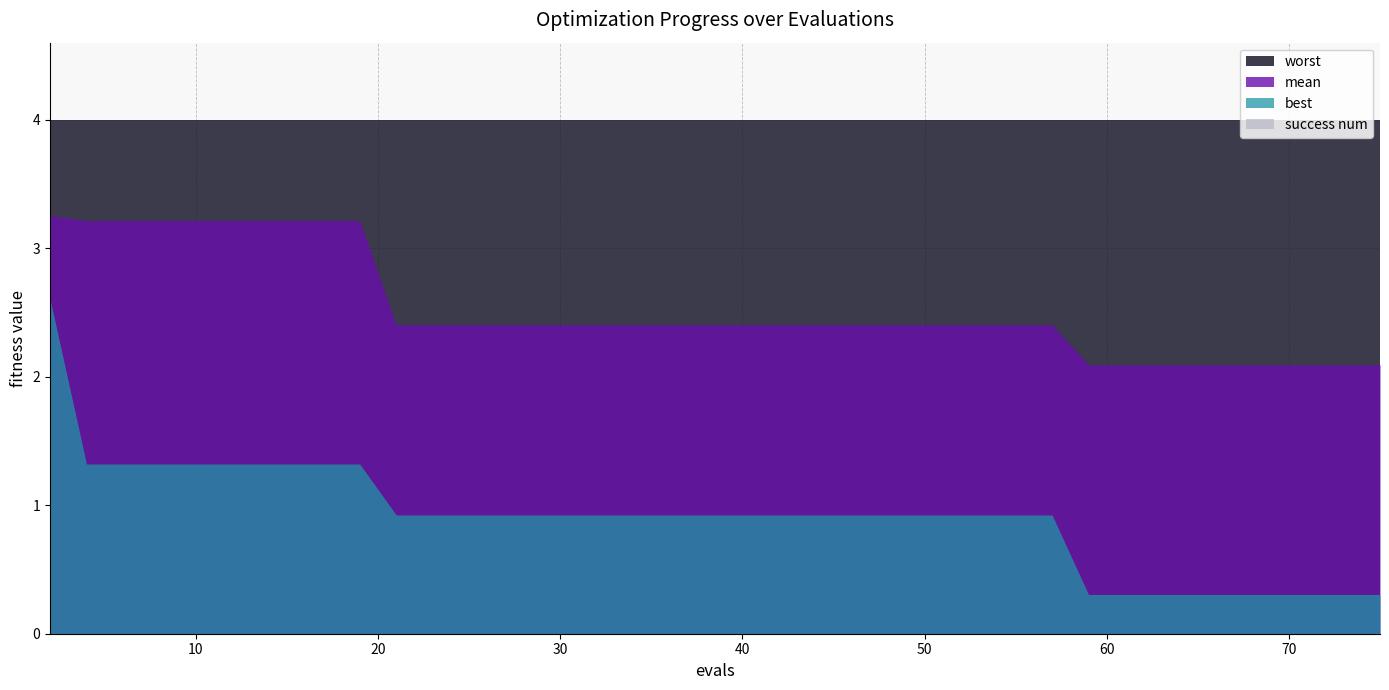

True or false: worst and mean cross at least once.

False